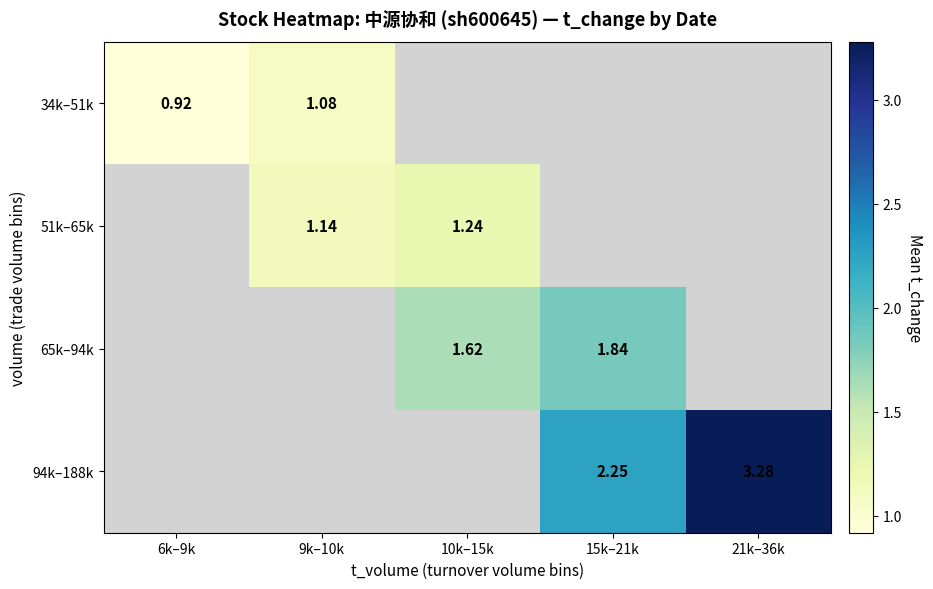

How many series are shown in this chart?

4